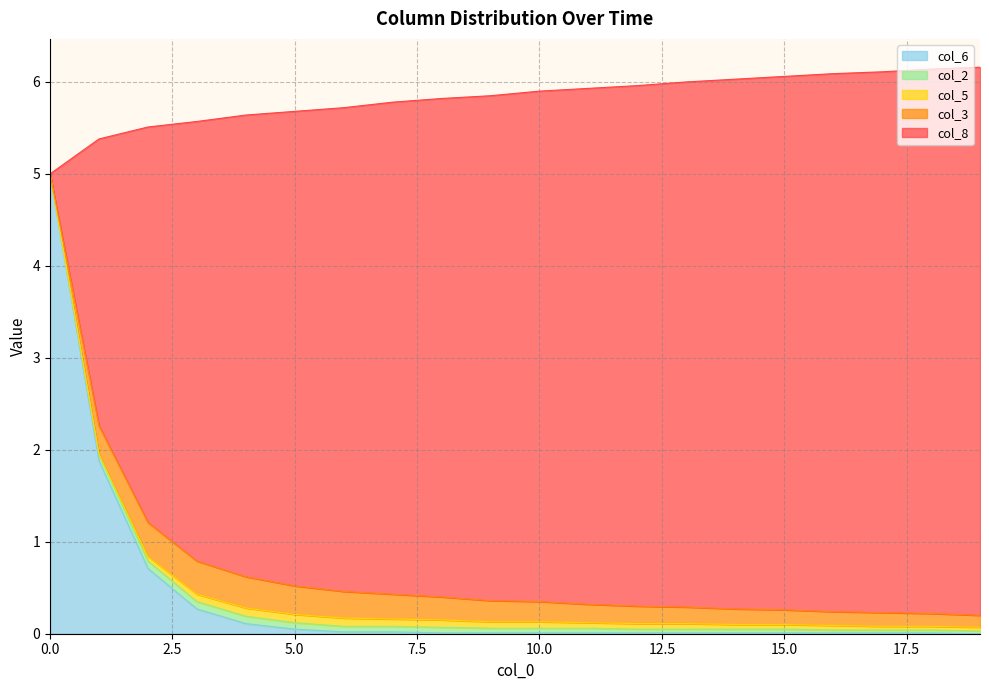

At how many categories does at least one series exceed 4?

19